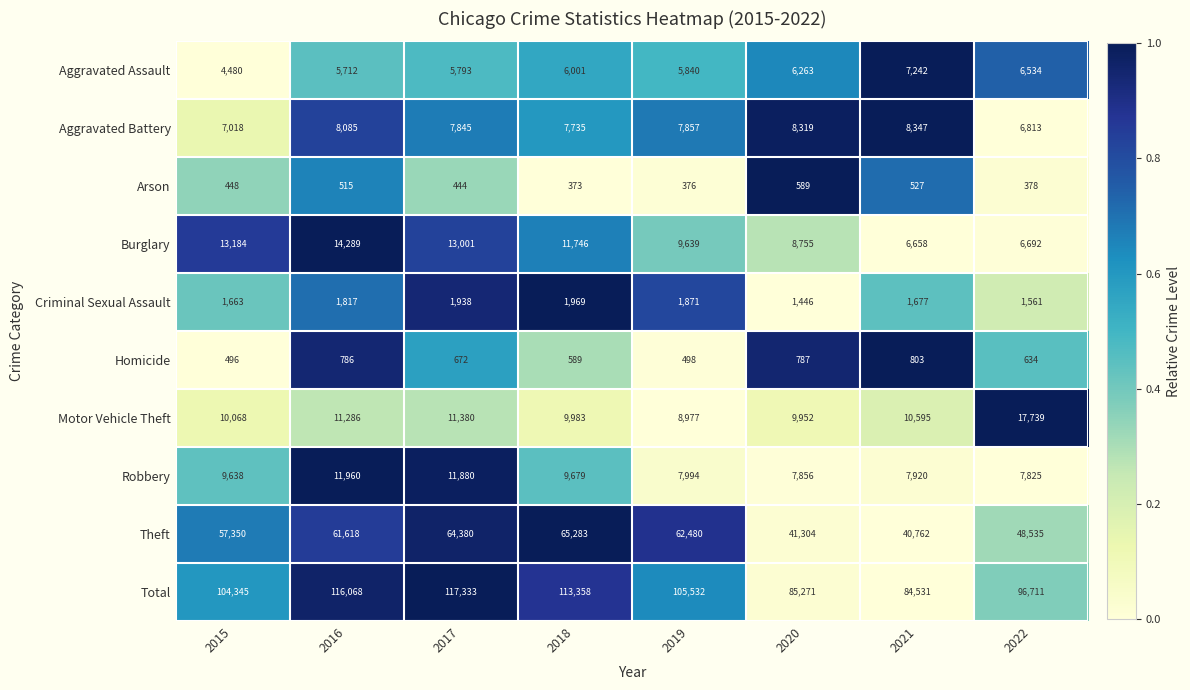

What value does the Homicide series have at 2018, to the nearest 10?

590